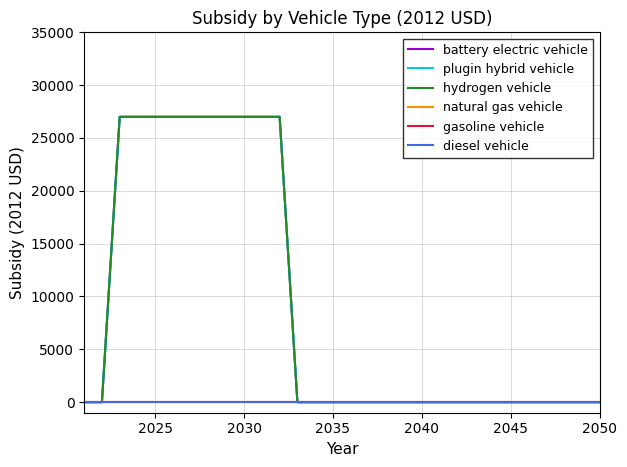

List the series in order of their peak value, lowest first.

natural gas vehicle, gasoline vehicle, diesel vehicle, battery electric vehicle, plugin hybrid vehicle, hydrogen vehicle